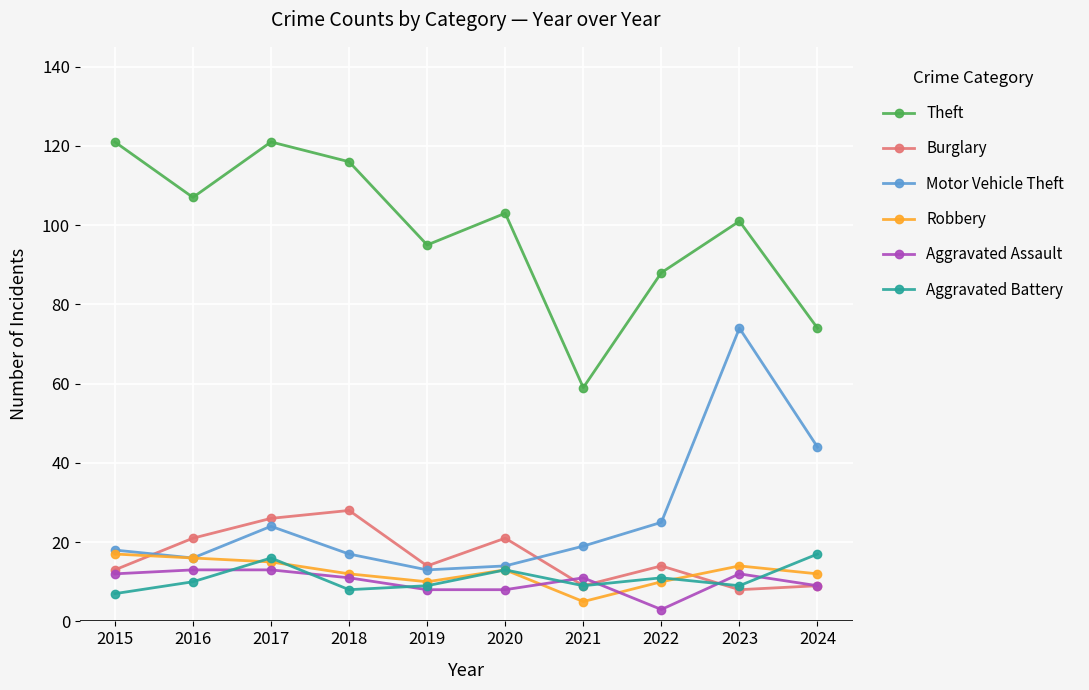

What is the average value of the Motor Vehicle Theft series?

26